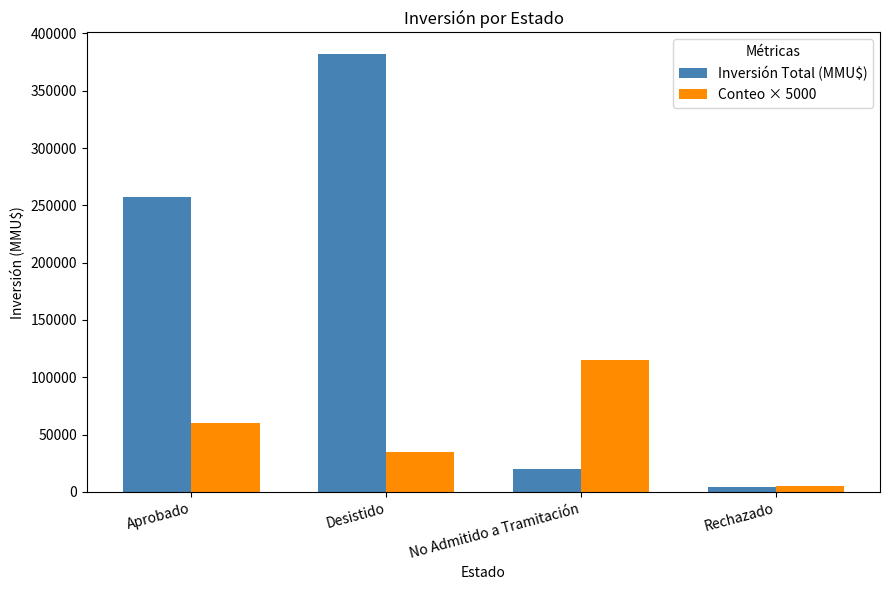

What is the difference between the second highest and minimum values in the Conteo × 5000 series?

55000